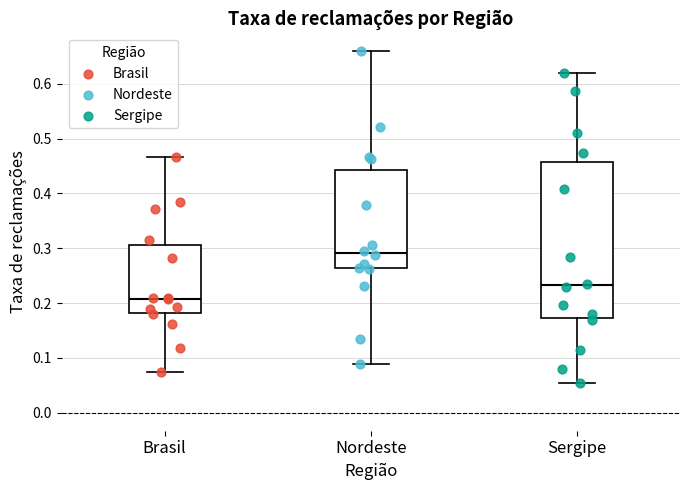

Comparing the boxes themselves (not the whiskers), which one is the tallest?

Sergipe